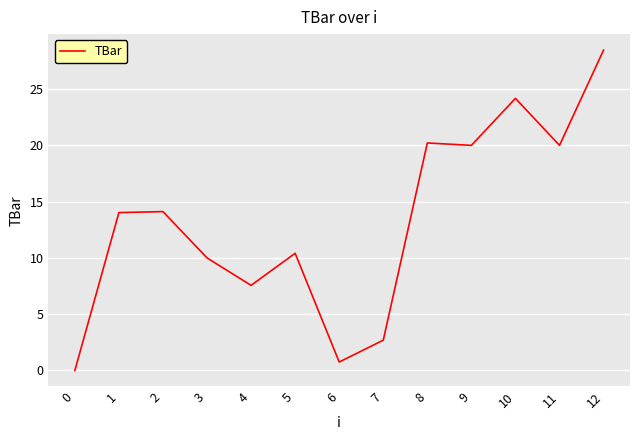

What is the difference between the maximum and minimum values?

28.5